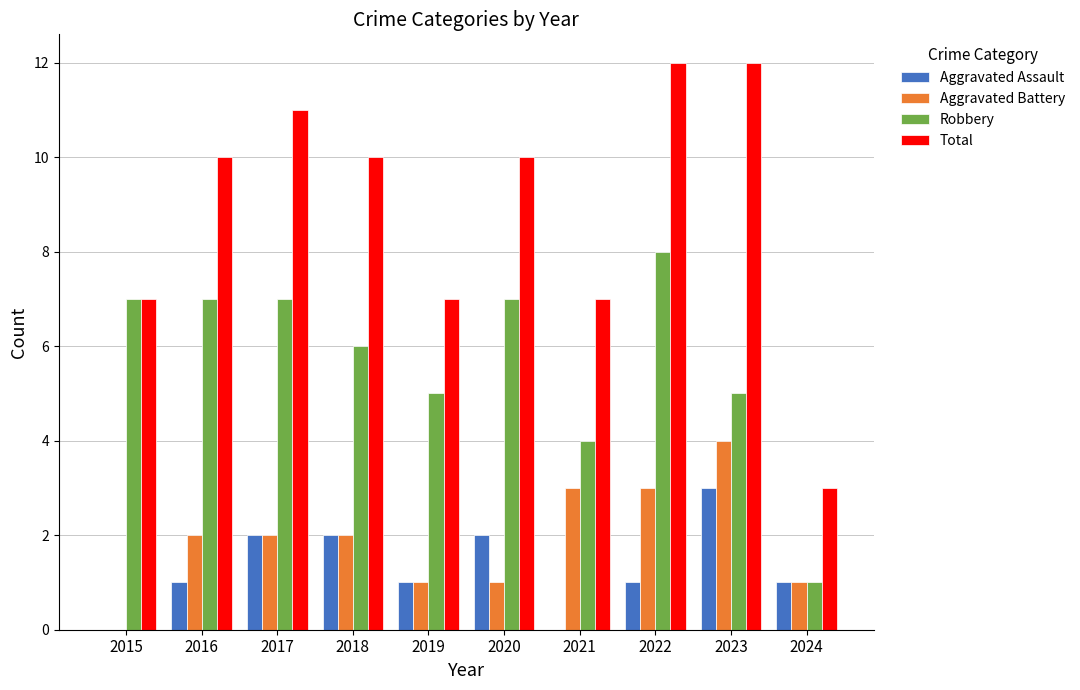

What is the greatest value displayed?

12